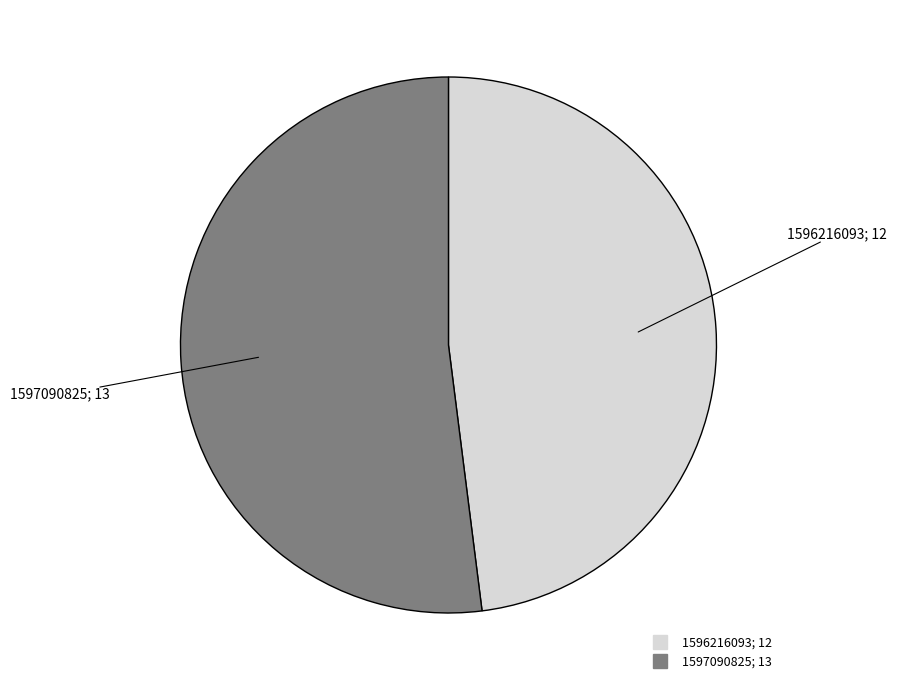

What is the majority slice?

1597090825